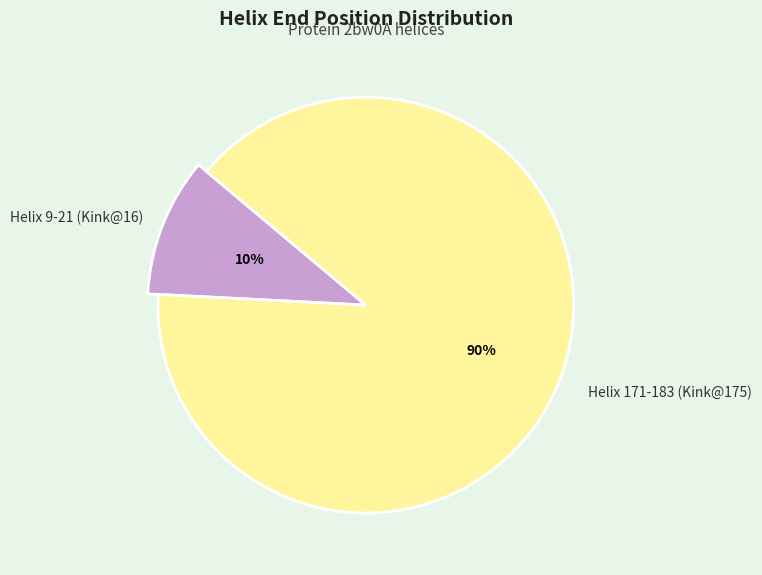

To the nearest percent, what portion does Helix 171-183 (Kink@175) represent?

90%